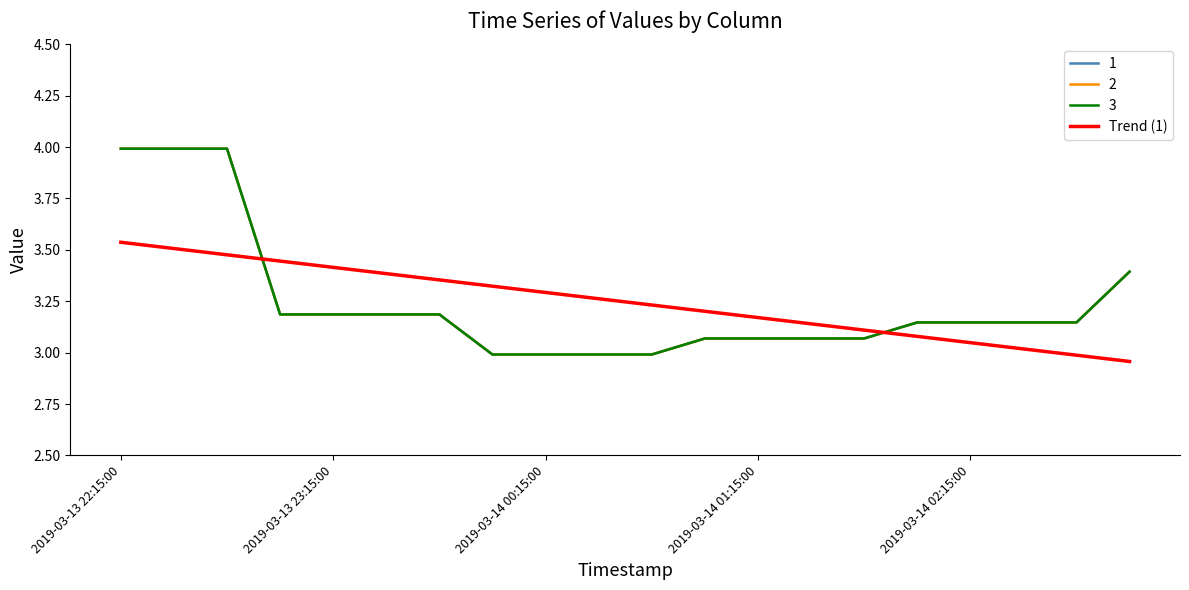

Is this an area chart (filled region under the line)?

No